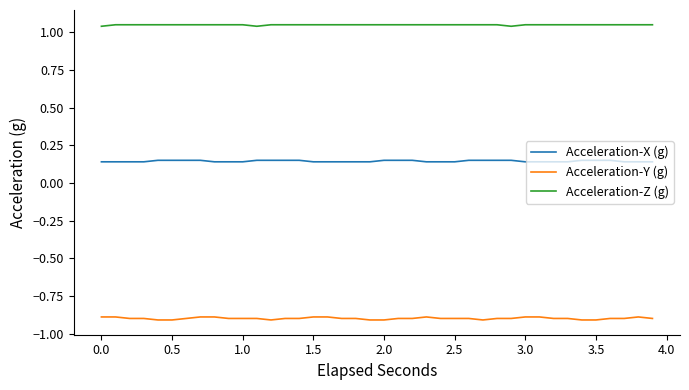

Which series has the largest total across all categories?

Acceleration-Z (g)